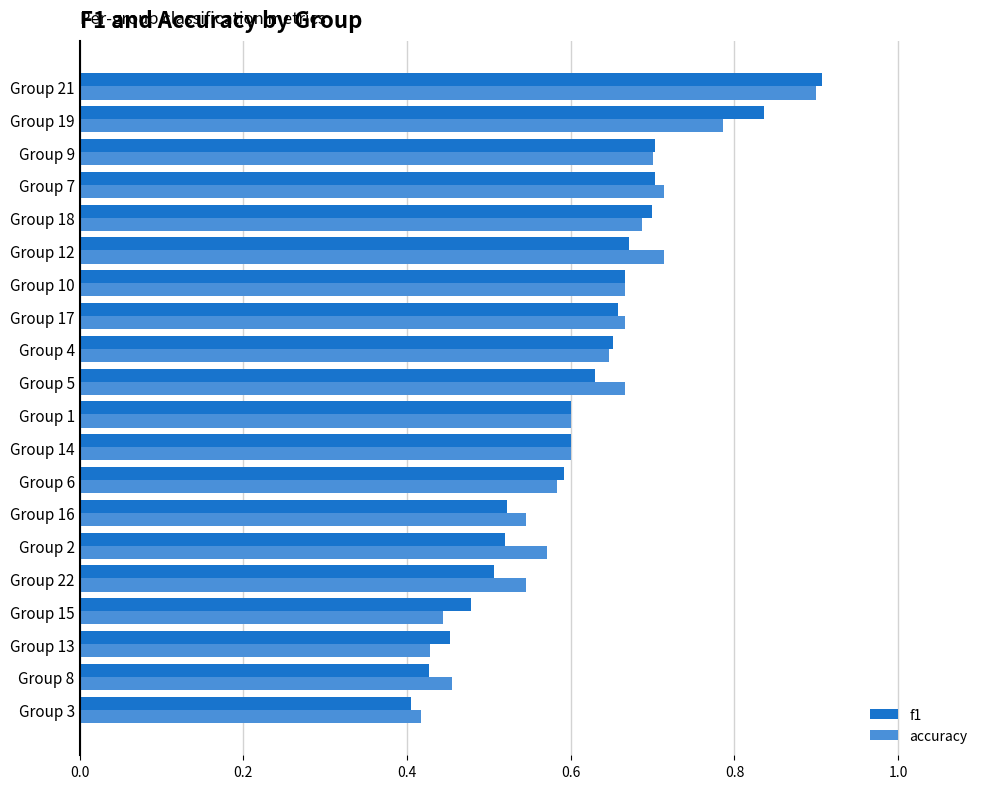

Is it true that accuracy equals 0.9 at Group 21?

True